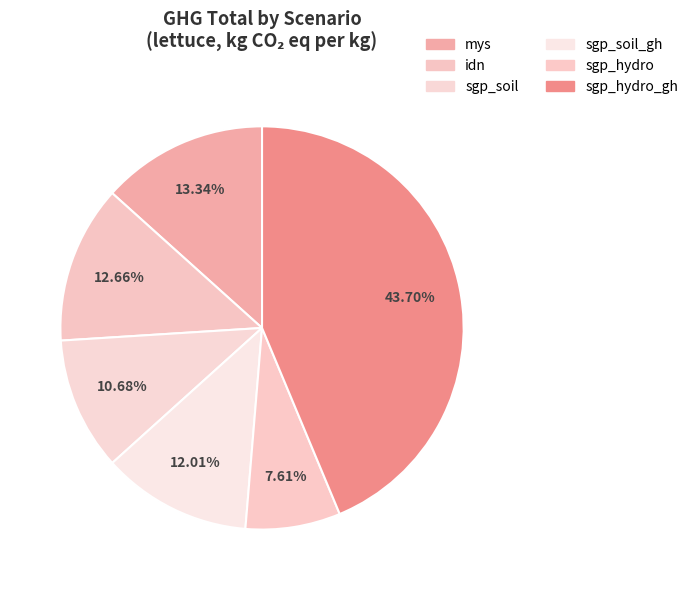

How many segments does this pie chart have?

6